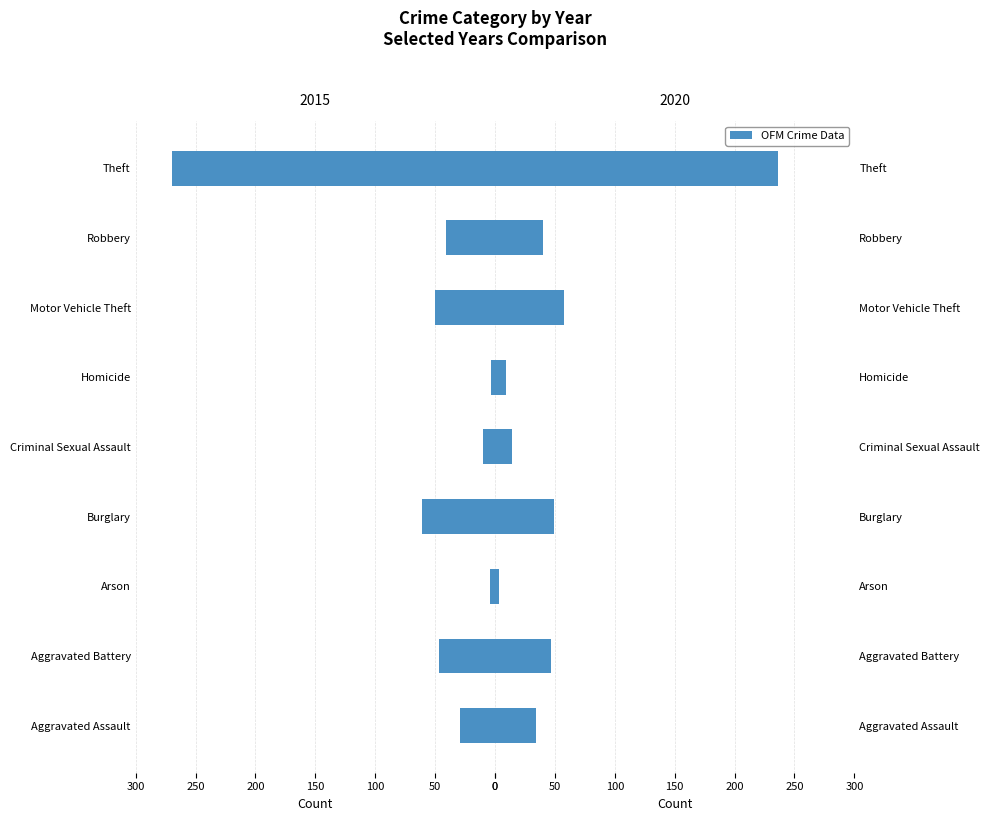

Does the chart contain stacked bars?

No